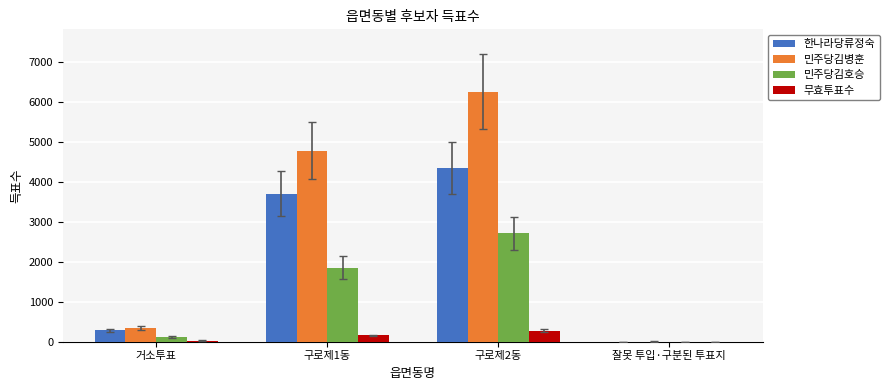

Which series changed the most between 거소투표 and 구로제1동?

민주당김병훈